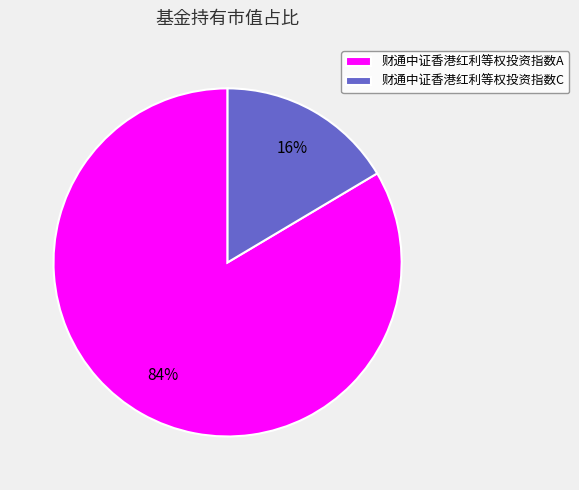

Is it true that 财通中证香港红利等权投资指数C is 16% of the pie?

True